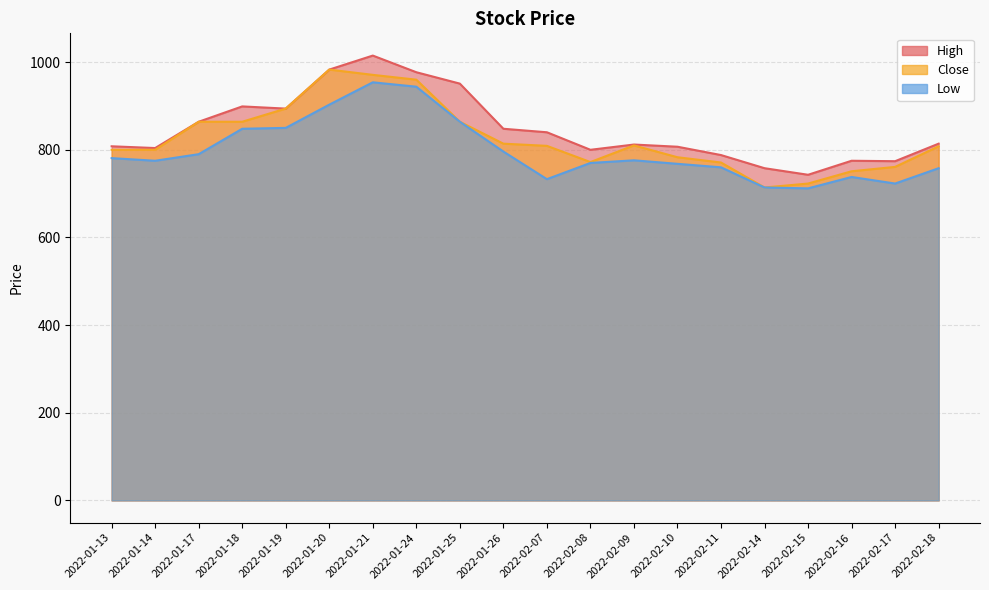

What is the label of the 8th point from the right?

2022-02-09